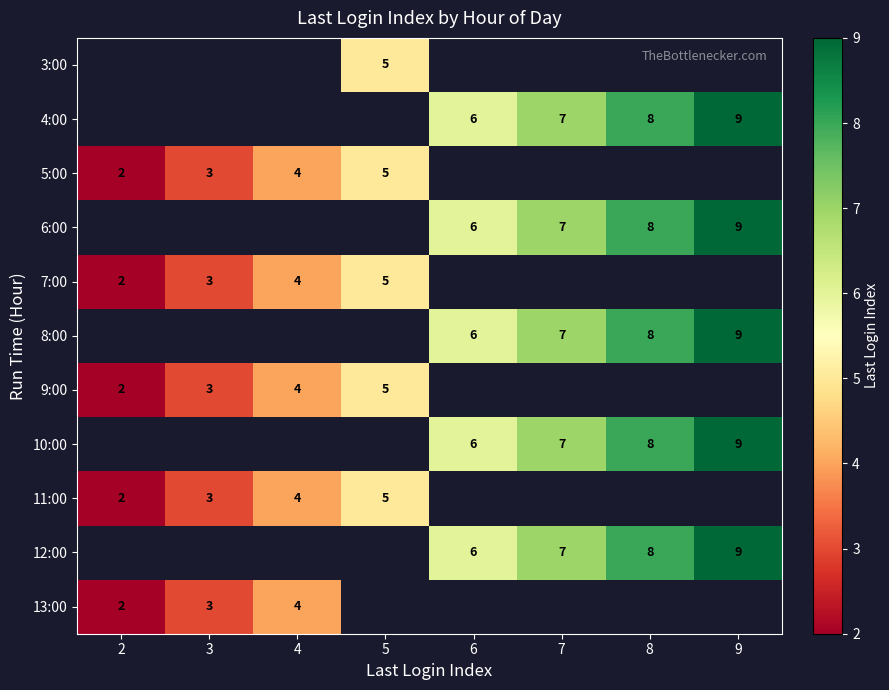

The 4:00 series shows 4 at 8. True or false?

False